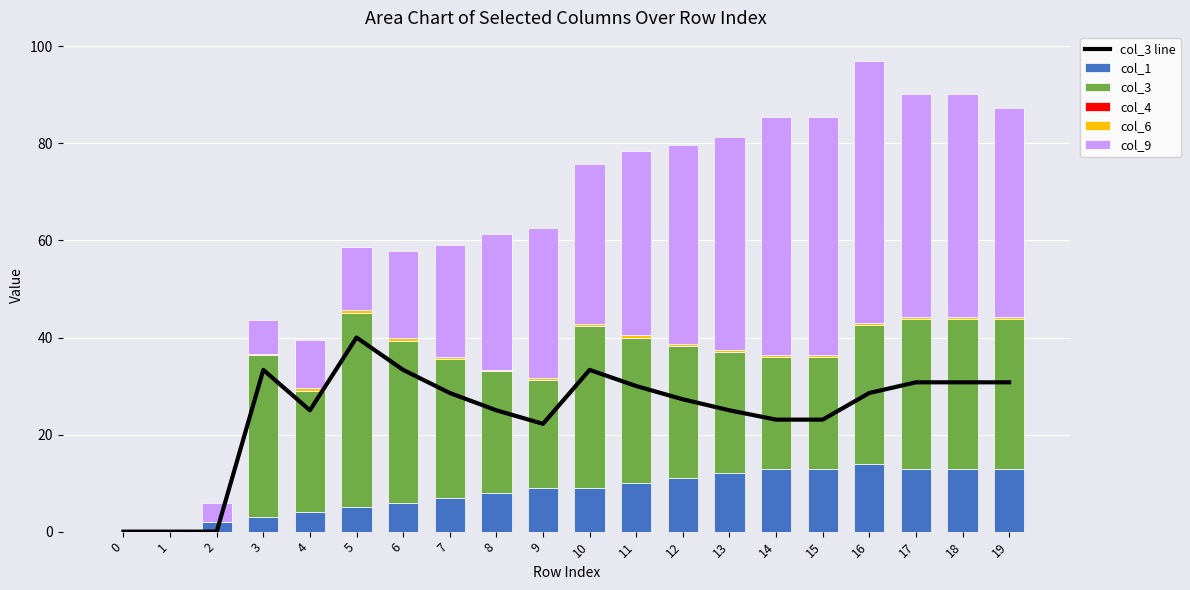

How many values in the col_6 series exceed 0?

17